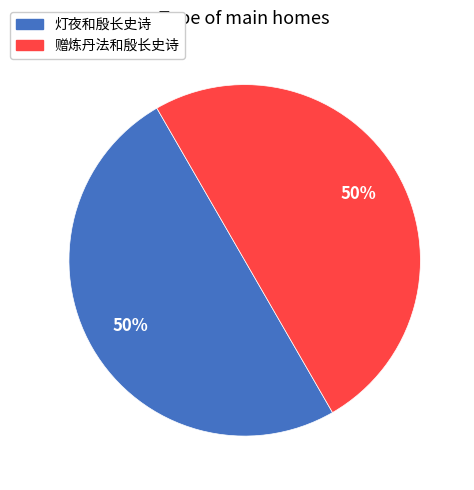

To the nearest percent, what is the difference between the largest and smallest slice percentages?

0%